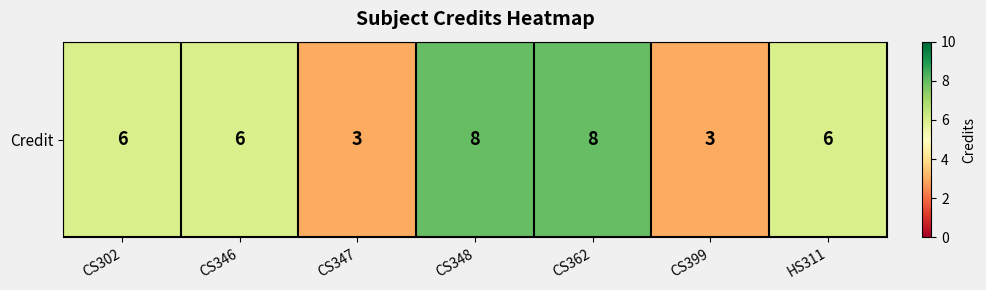

What is the change in value from CS346 to CS399?

-3